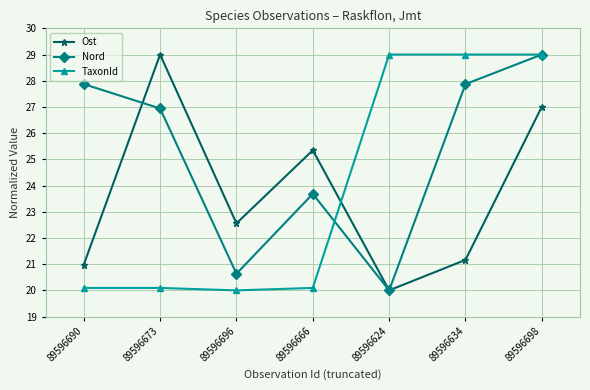

How many distinct data groups are displayed?

3